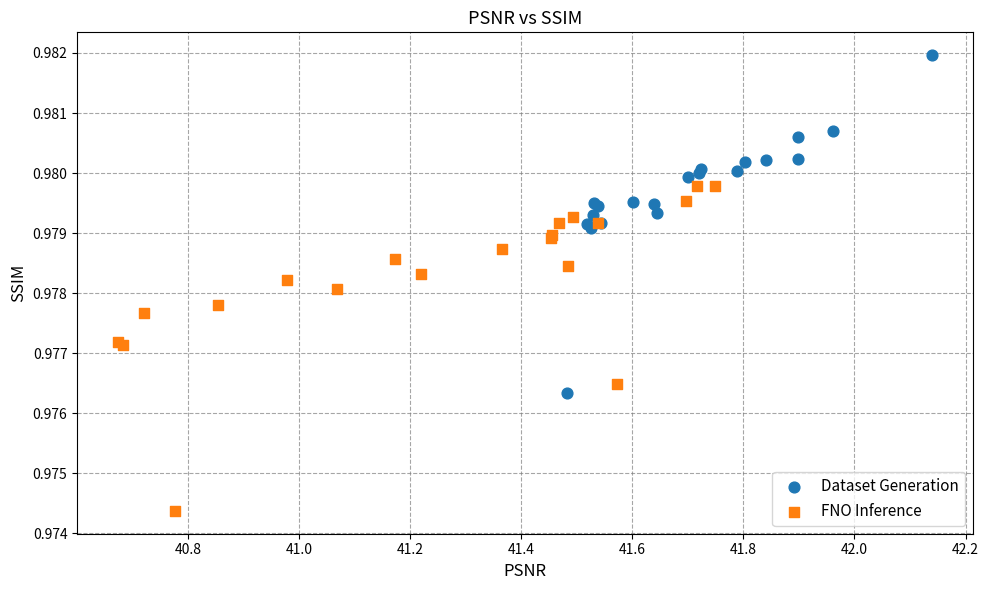

Which series reaches the maximum Y coordinate?

Dataset Generation